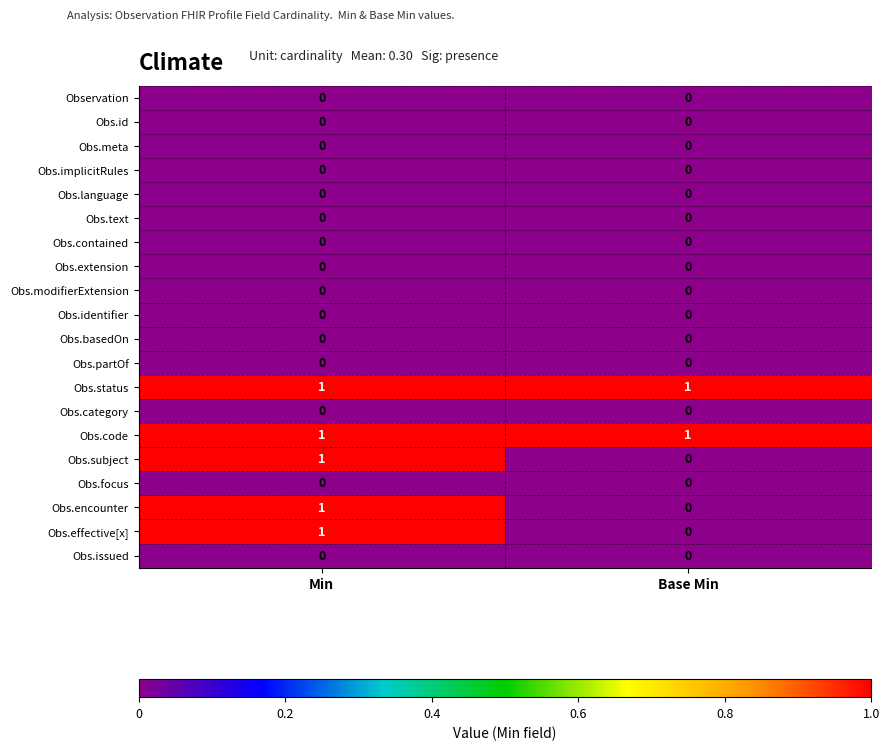

Is it true that Obs.extension equals 0 at Min?

True